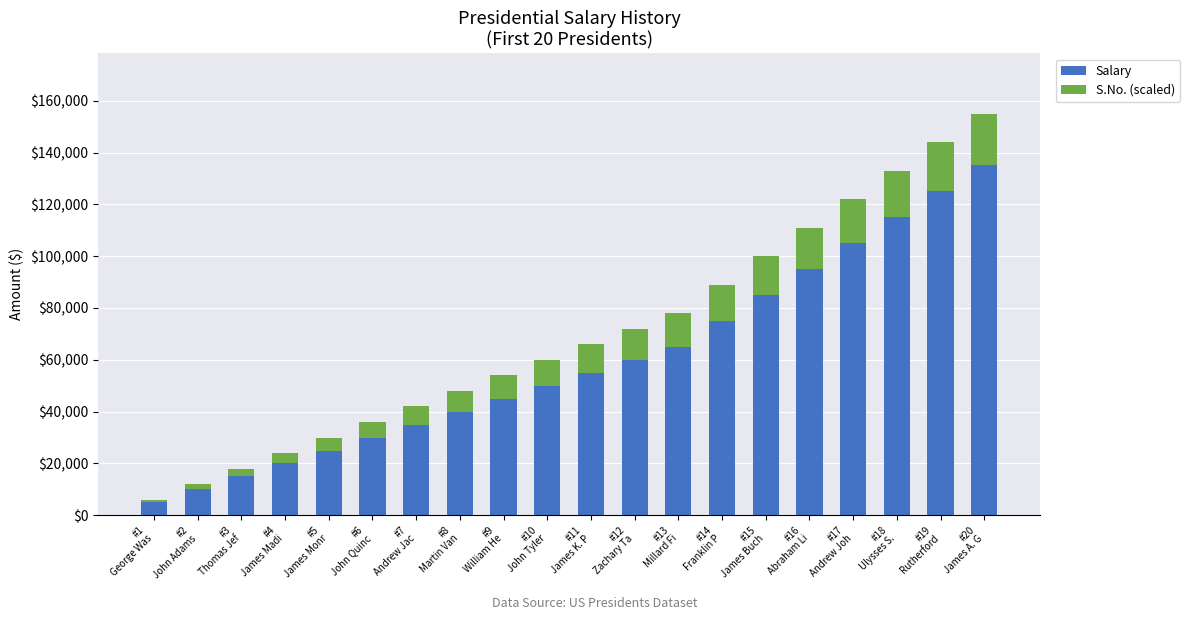

What is the sum of all Salary values?

1190000